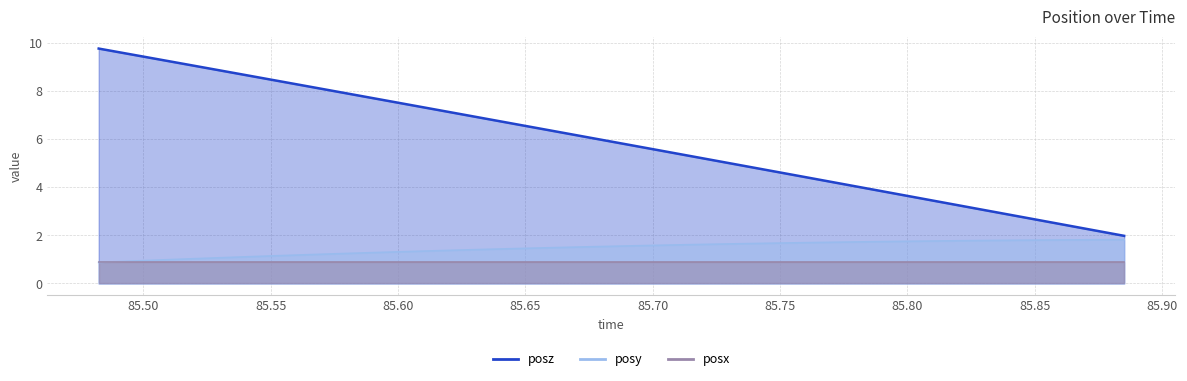

What is the label of the 15th point from the right?

85.69067